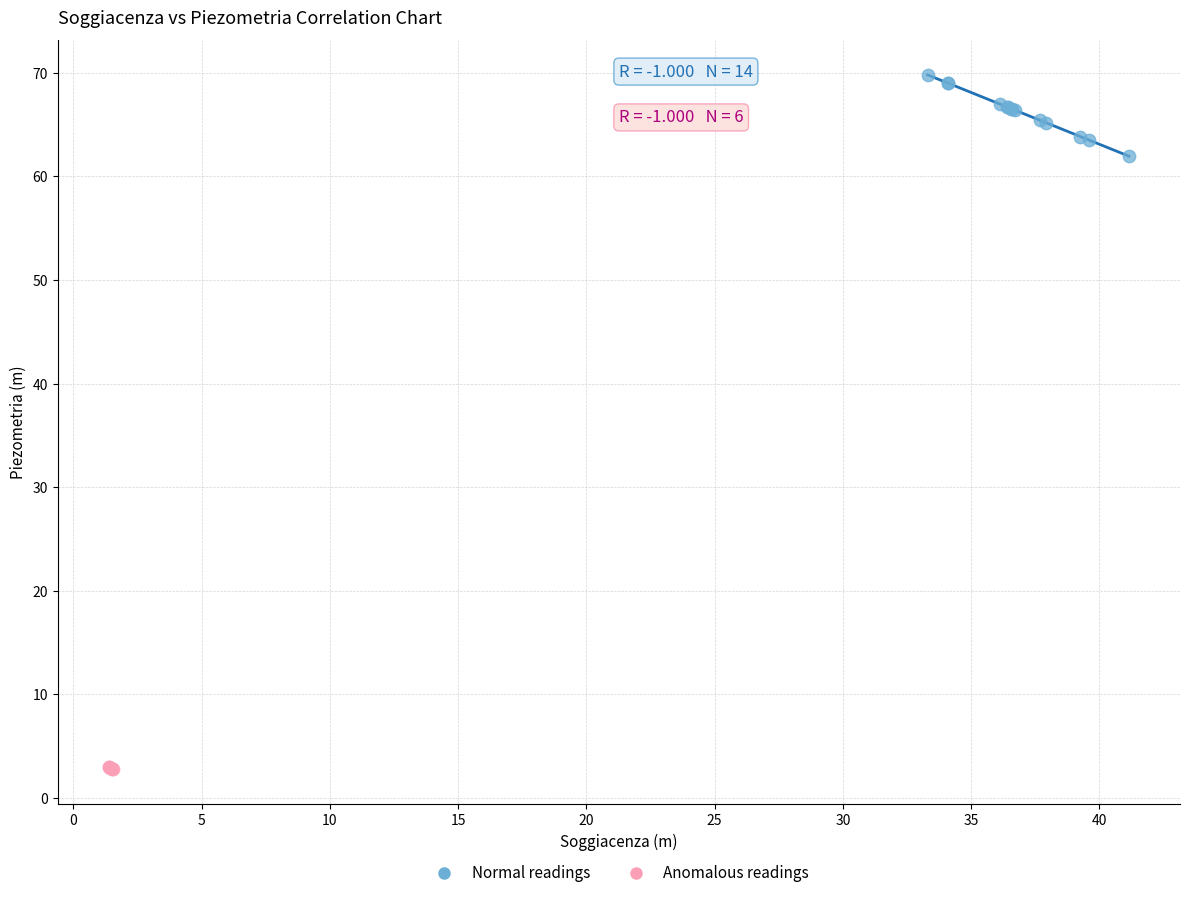

Which series reaches the maximum Y coordinate?

Normal readings